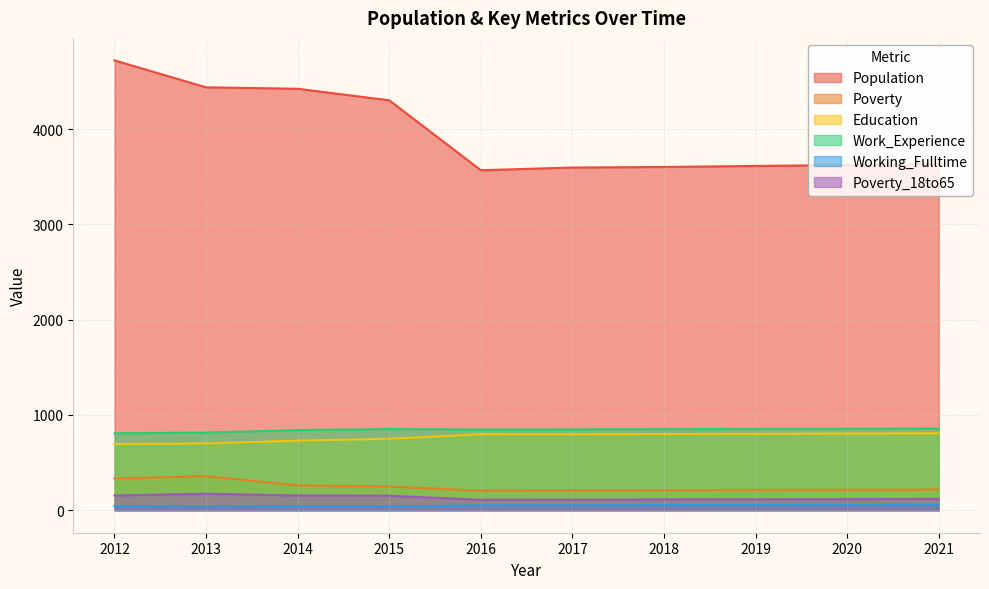

How many values in the Education series are below 798?

5